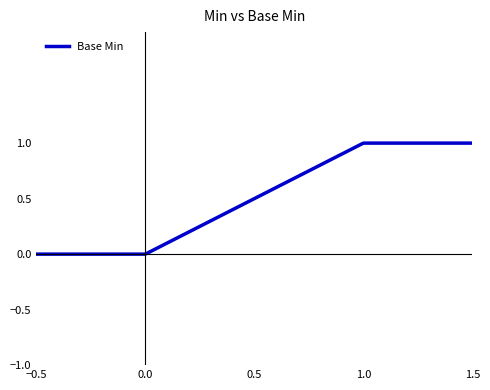

Is this an area chart (filled region under the line)?

No